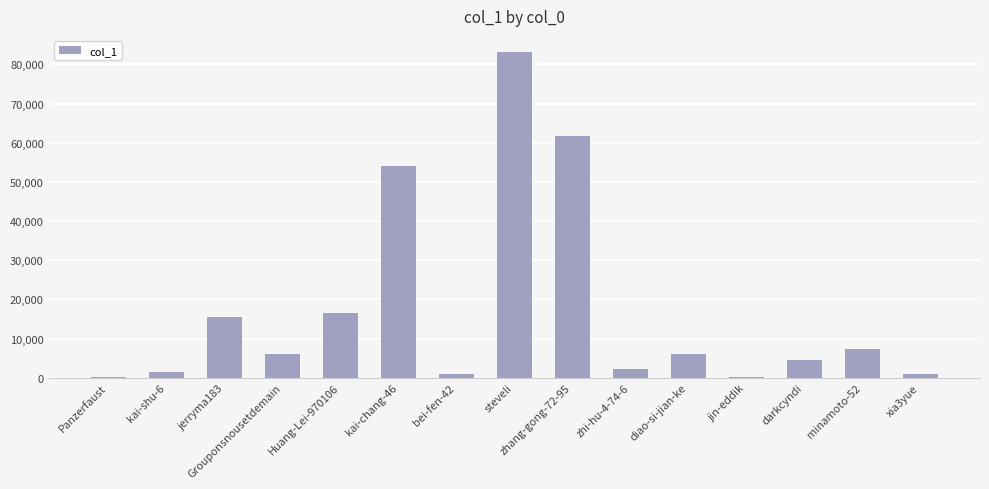

What is the change in value from Huang-Lei-970106 to minamoto-52?

-9196